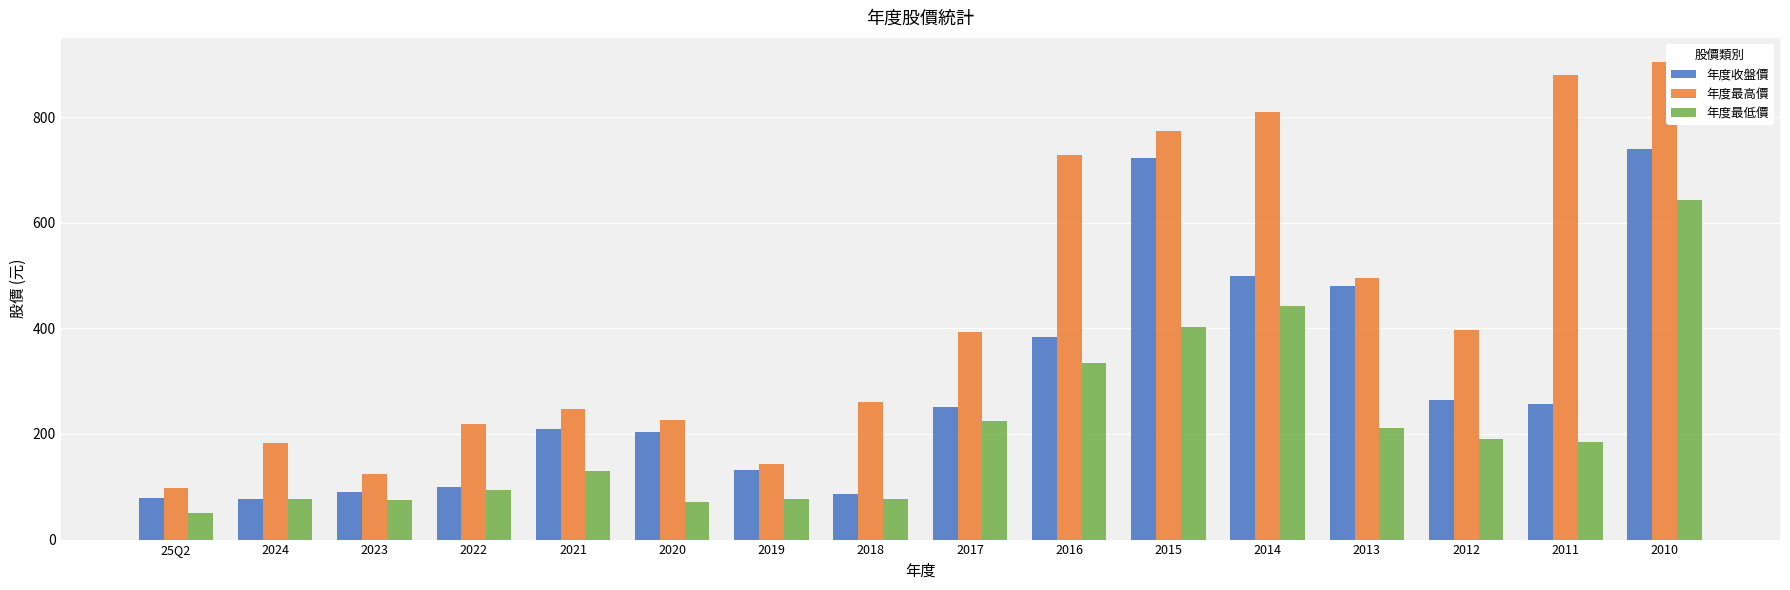

Does the chart contain stacked bars?

No